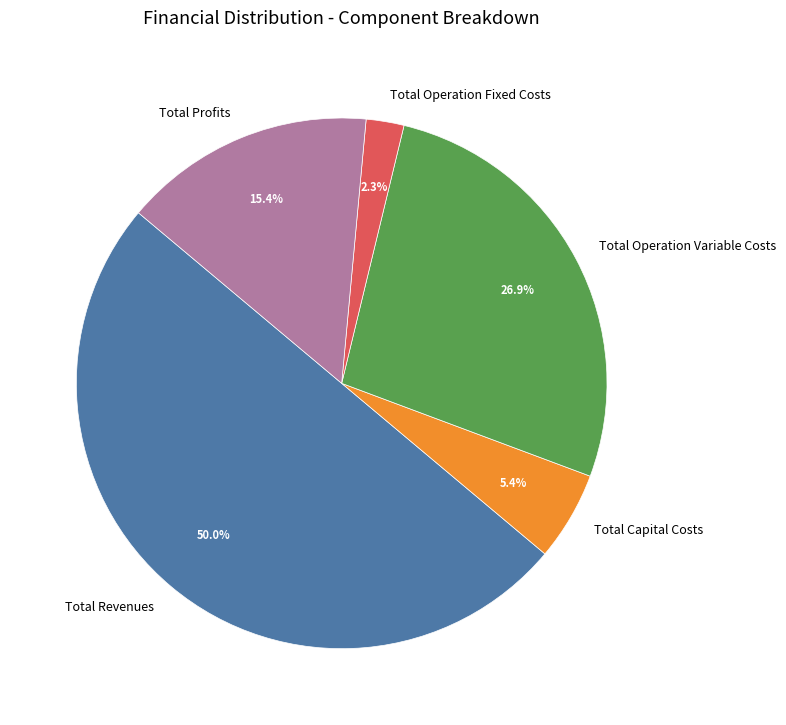

What percentage is the Total Revenues slice, to the nearest percent?

50%